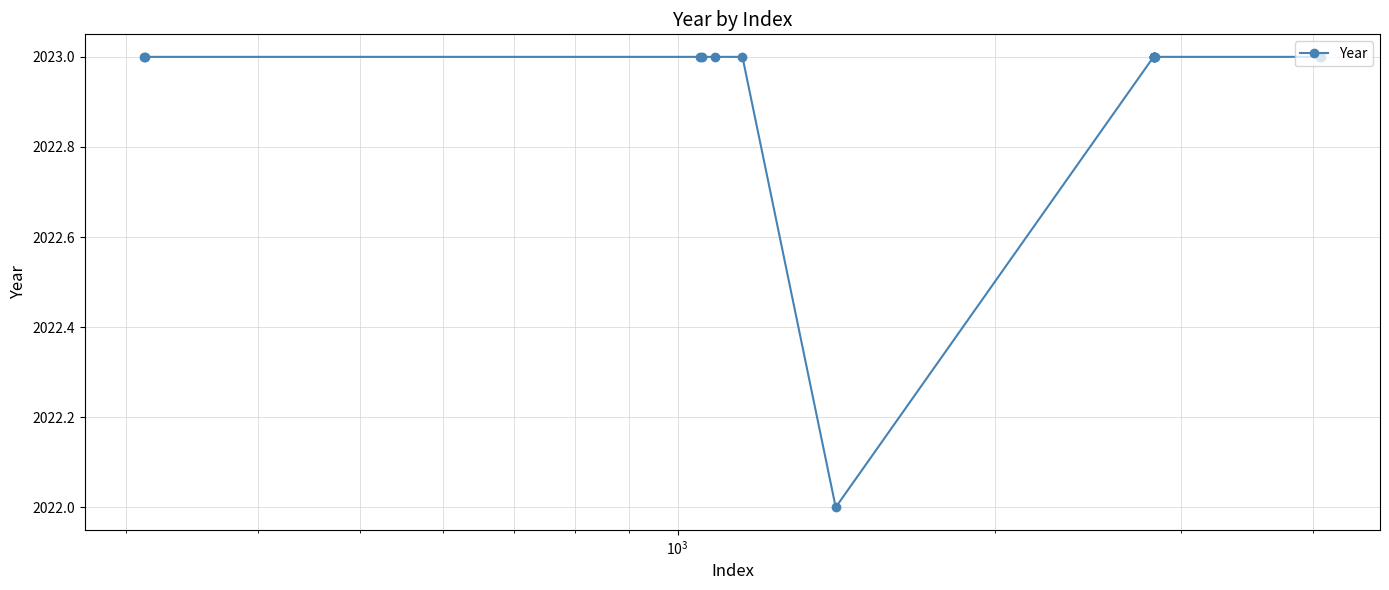

What is the value of the 7th point from the left?

2022